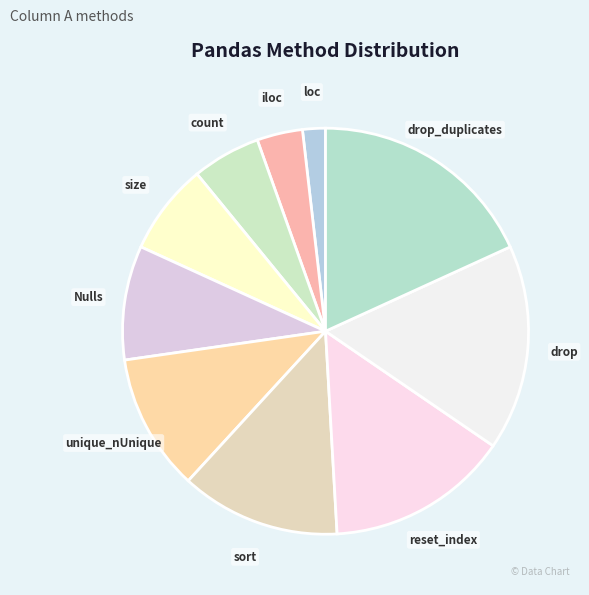

What is the smallest slice in the pie chart?

loc